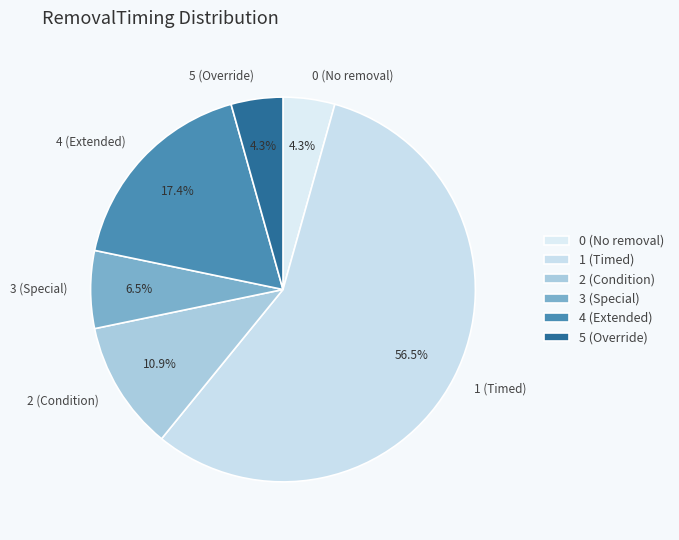

To the nearest percent, what is the difference between the largest and smallest slice percentages?

52%